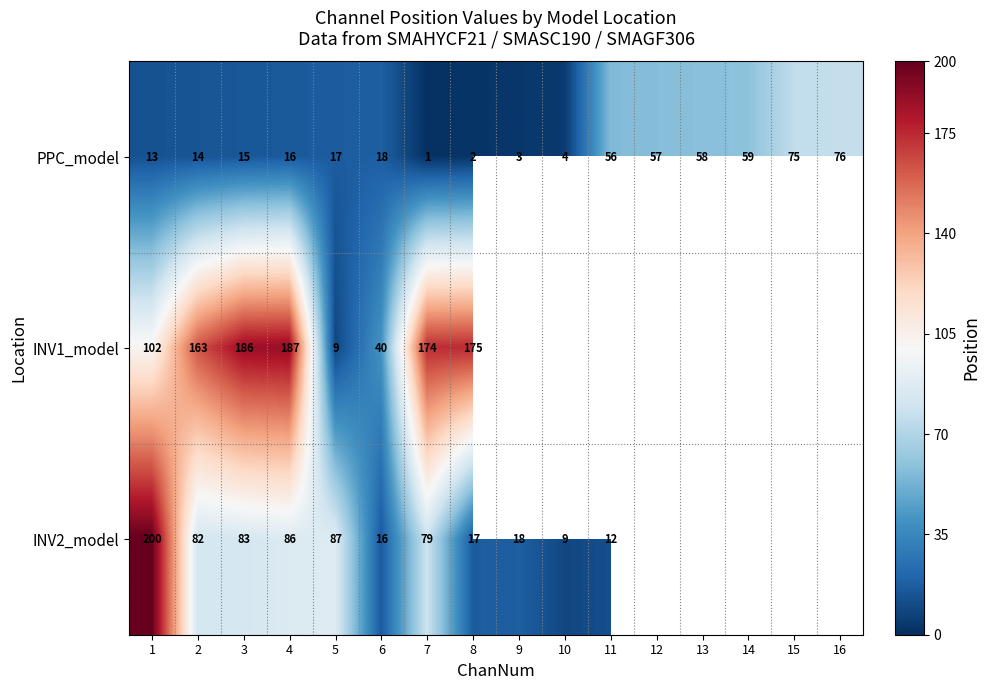

At 1, list the series in order from largest to smallest.

INV2_model, INV1_model, PPC_model